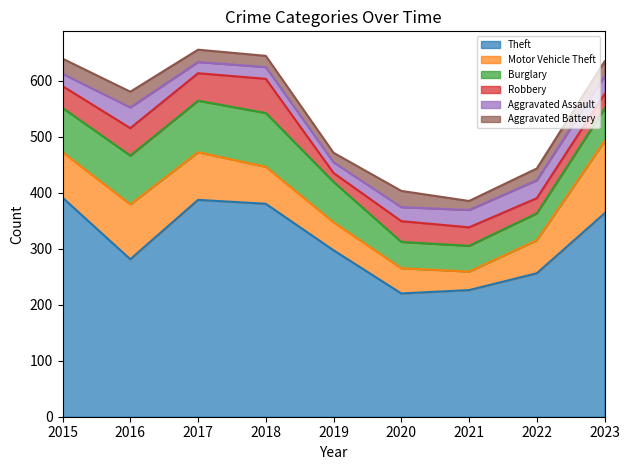

Reading left to right, list all the values displayed in this chart.

Theft: 391	281	387	380	297	220	226	256	363
Motor Vehicle Theft: 81	98	85	66	50	45	33	59	129
Burglary: 79	87	92	96	72	47	46	48	58
Robbery: 39	49	49	61	16	37	33	27	26
Aggravated Assault: 22	37	20	21	19	25	31	32	32
Aggravated Battery: 27	28	22	20	17	29	16	21	26